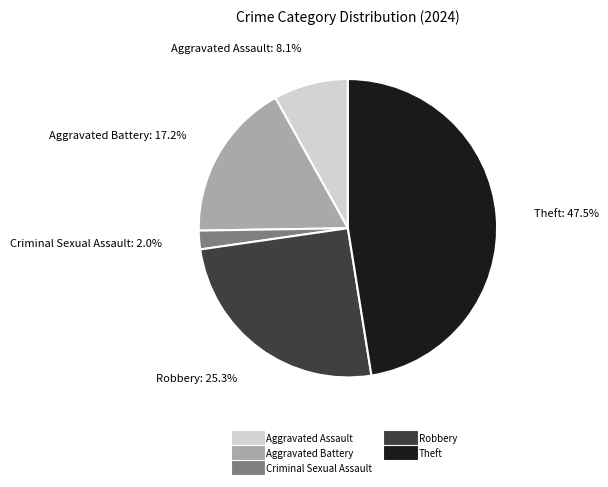

What percentage do Robbery and Theft together represent?

72.7%